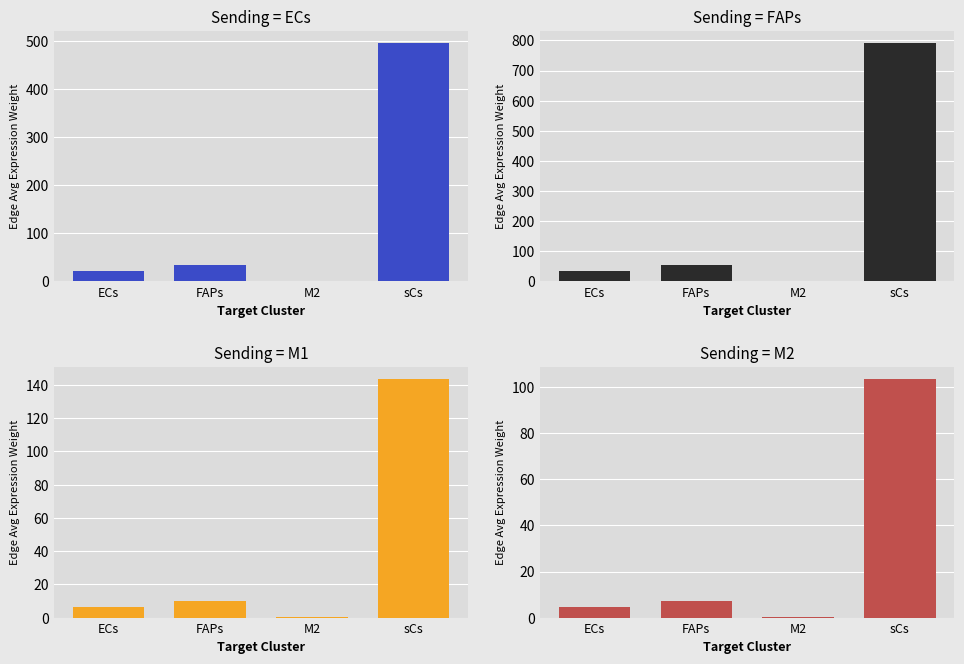

What is the sum of all M1 values?

159.8